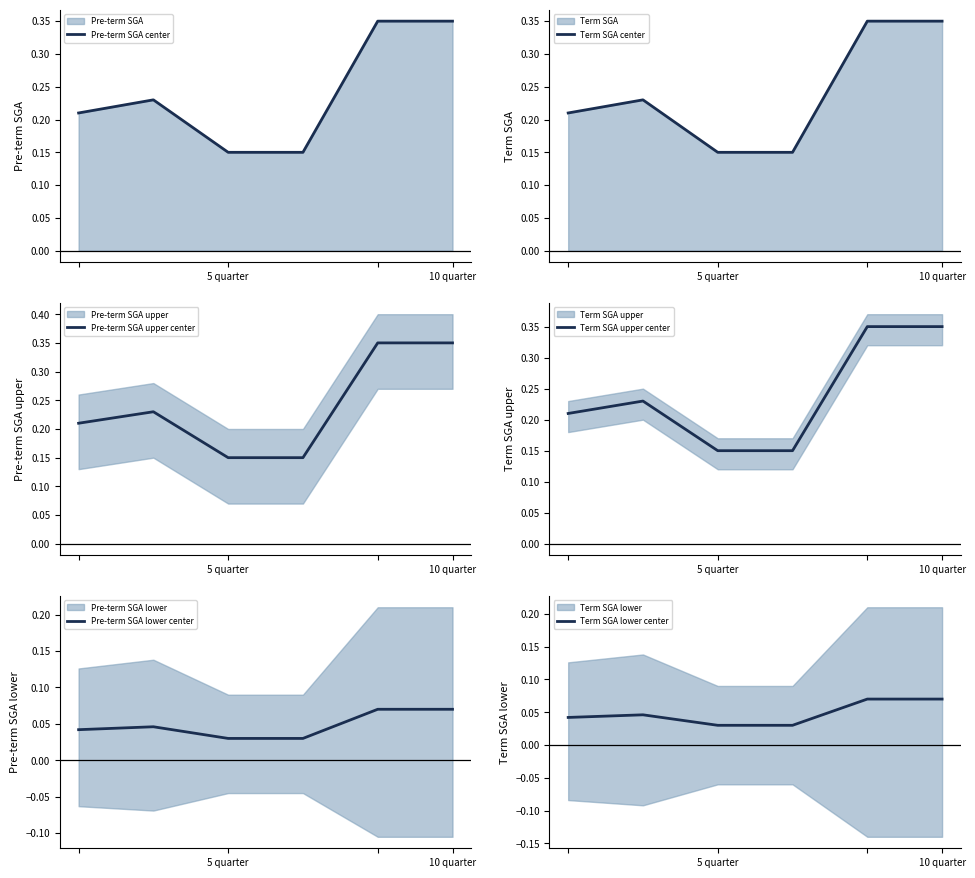

True or false: Term SGA lower center and Term SGA center intersect in this chart.

False